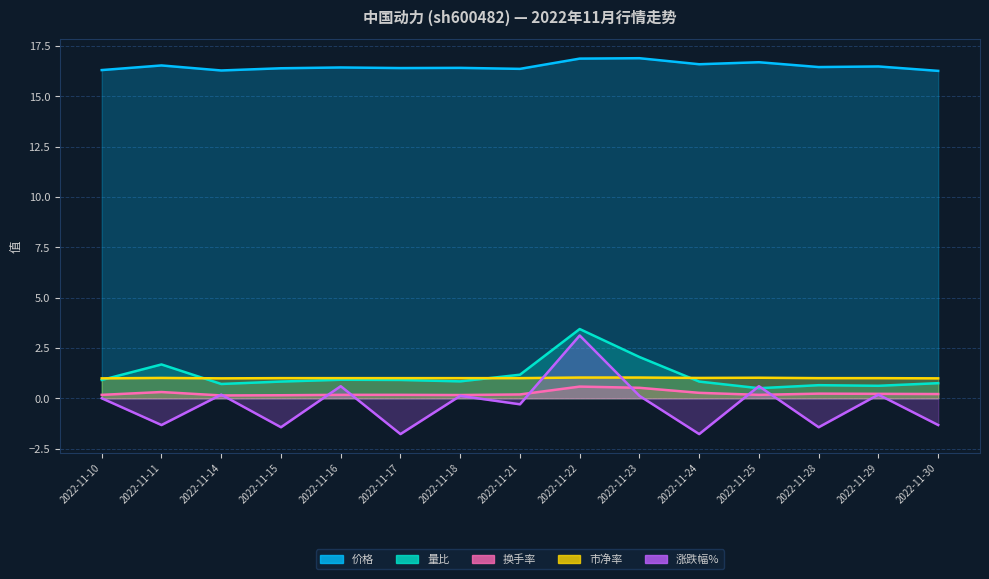

What is the value of the 换手率 point at the 3rd from the left?

0.1